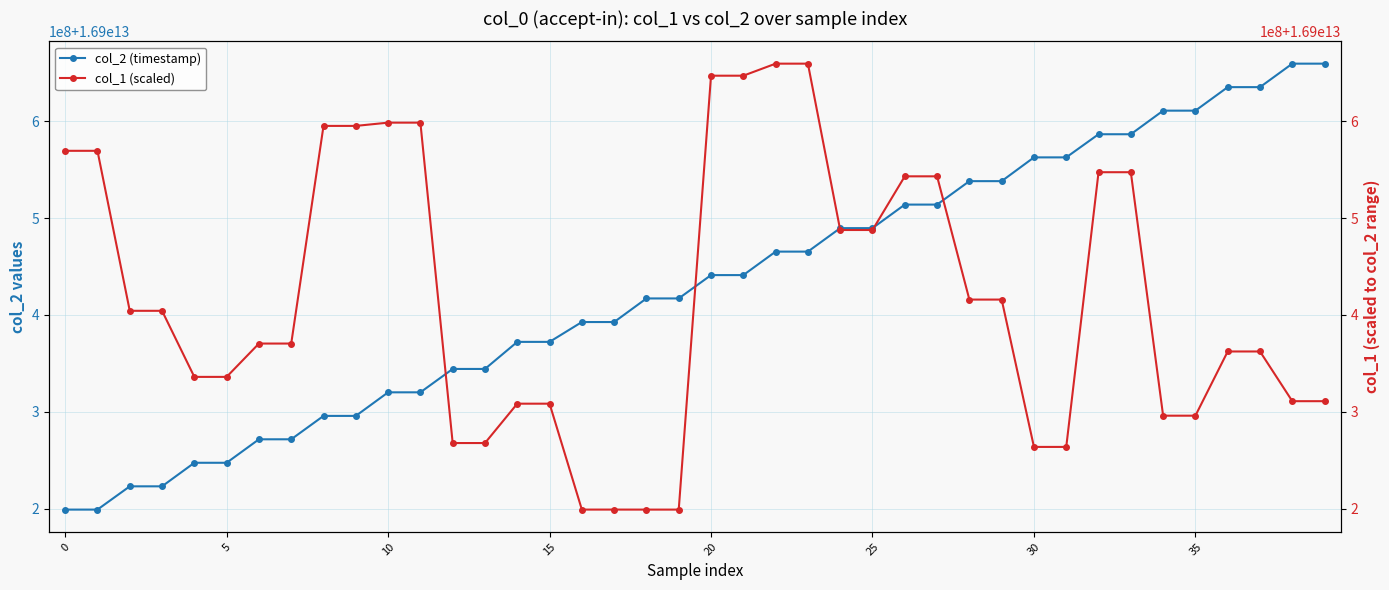

True or false: col_2 (timestamp) has a value of 22069804373872.6 at 30.

False